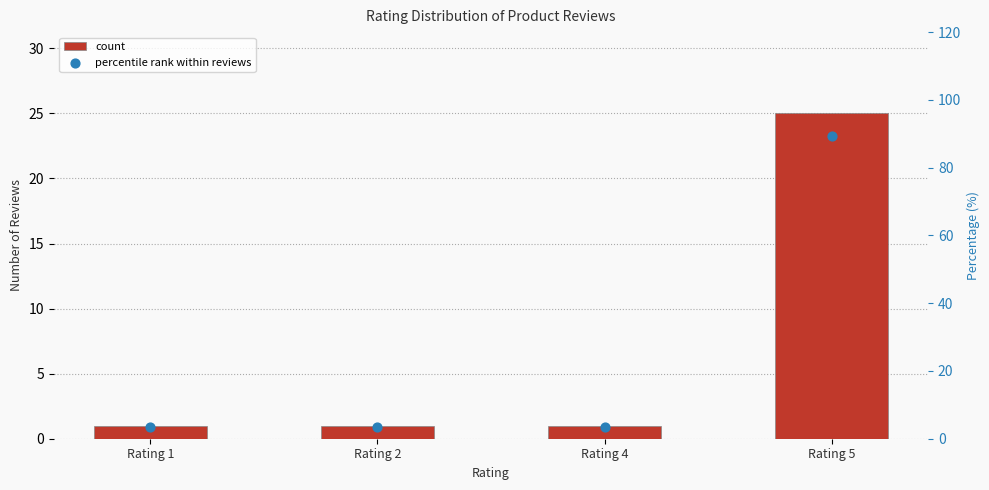

Which series has the largest Y range (max minus min)?

percentile rank within reviews